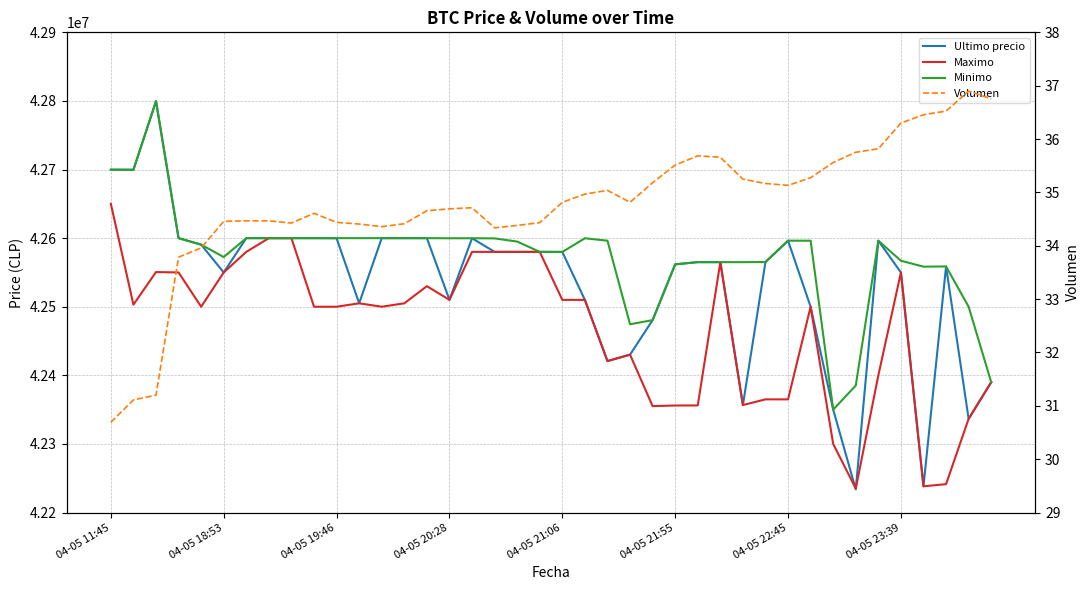

At which label does Volumen reach its minimum?

04-05 11:45